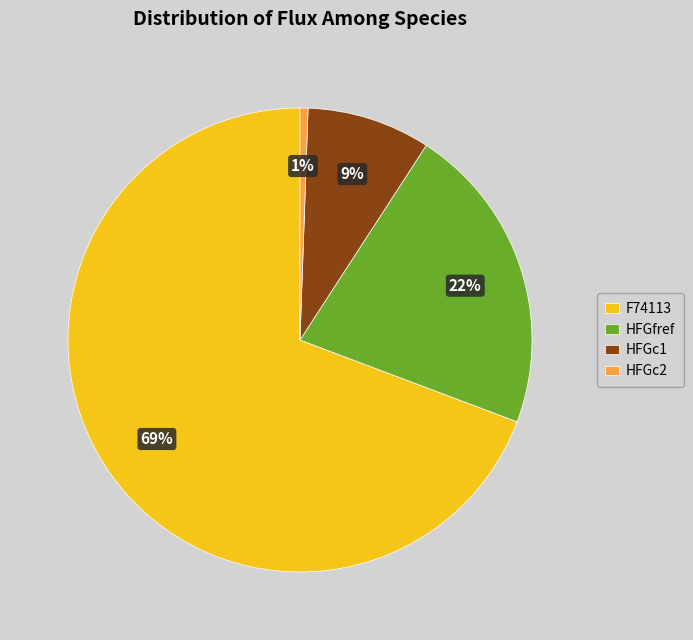

True or false: HFGfref accounts for 22% of the total.

True